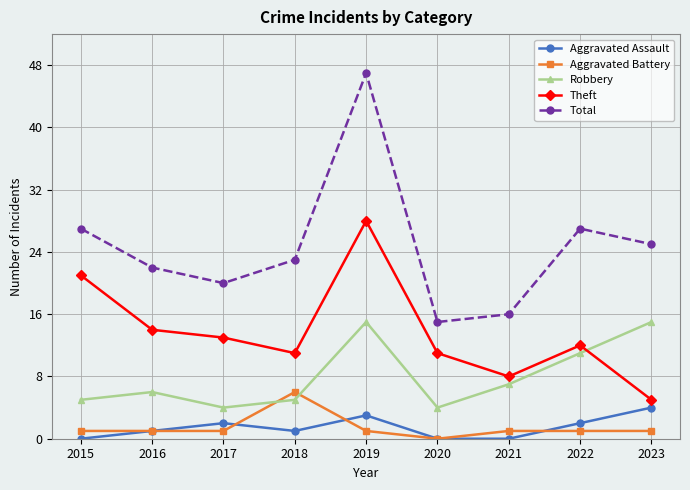

The Aggravated Battery series shows 1 at 2019. True or false?

True